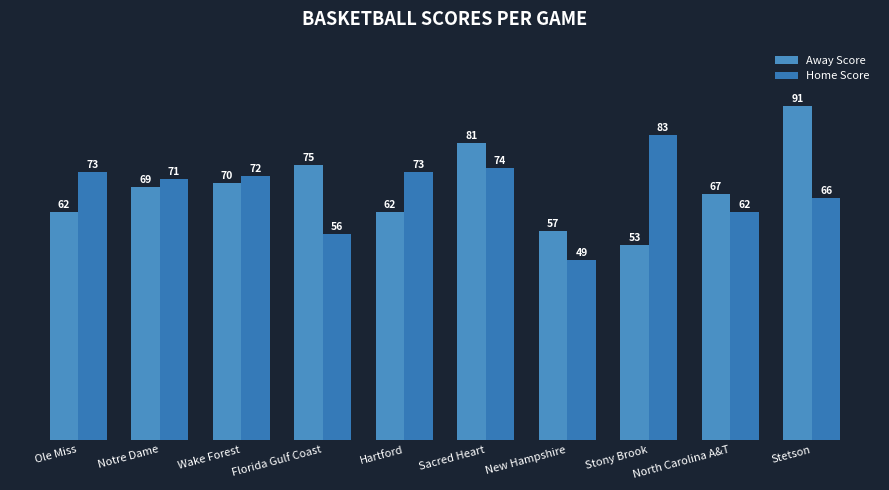

At North Carolina A&T, list the series in order from largest to smallest.

Away Score, Home Score